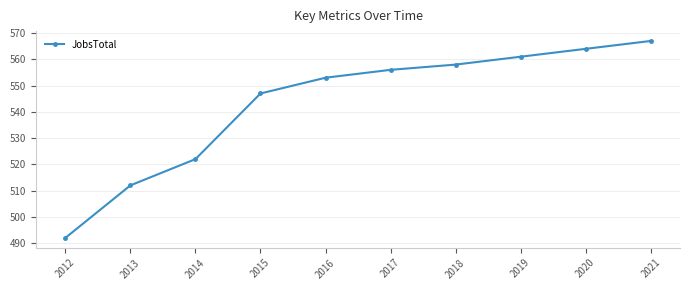

How many values are below 556?

5